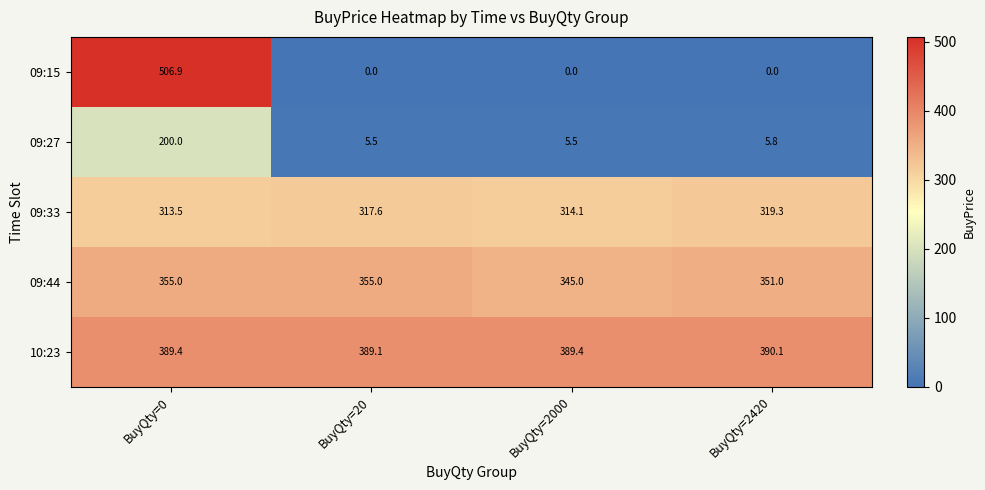

Count the number of data series in this chart.

5